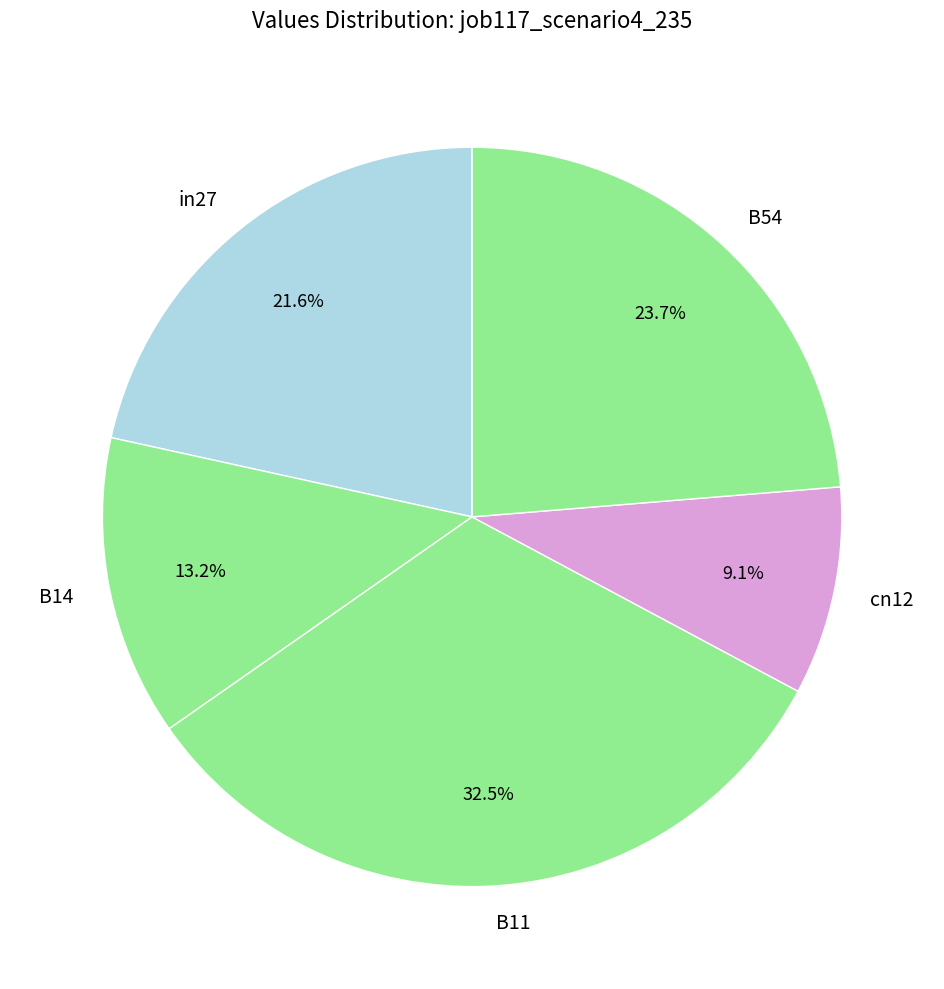

Combined, do cn12 and in27 account for over 50%?

No